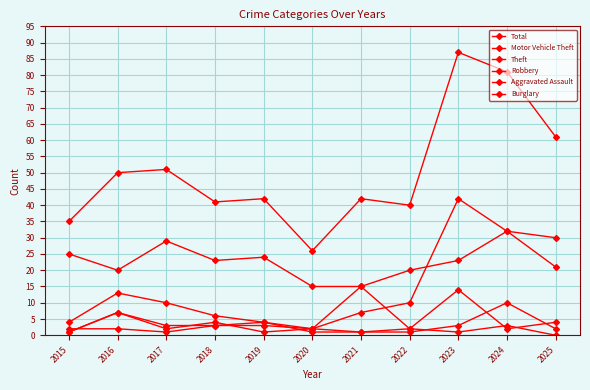

What is the total value across all series at 2019?

78